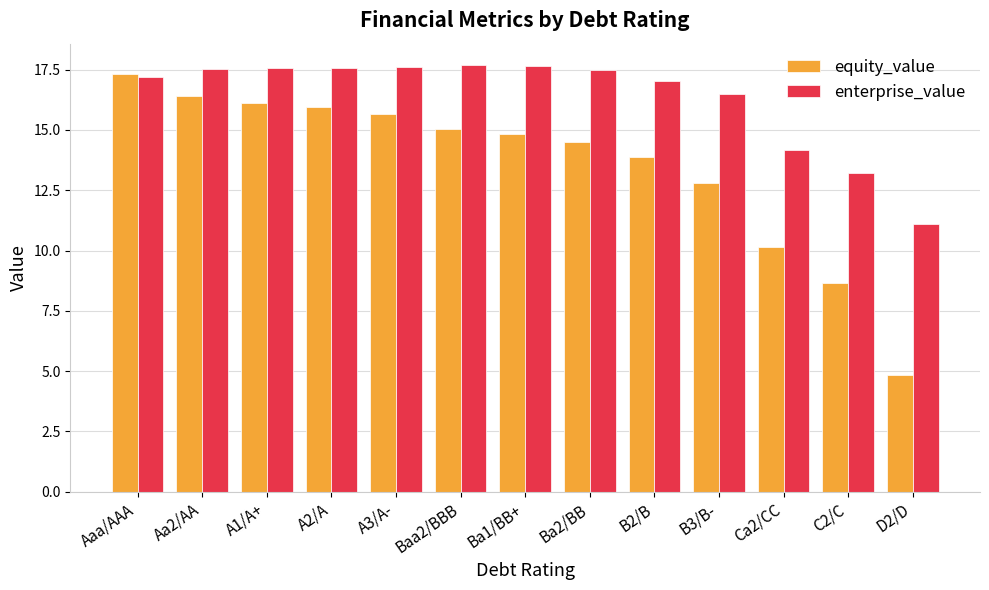

Which series has the widest spread of values?

equity_value